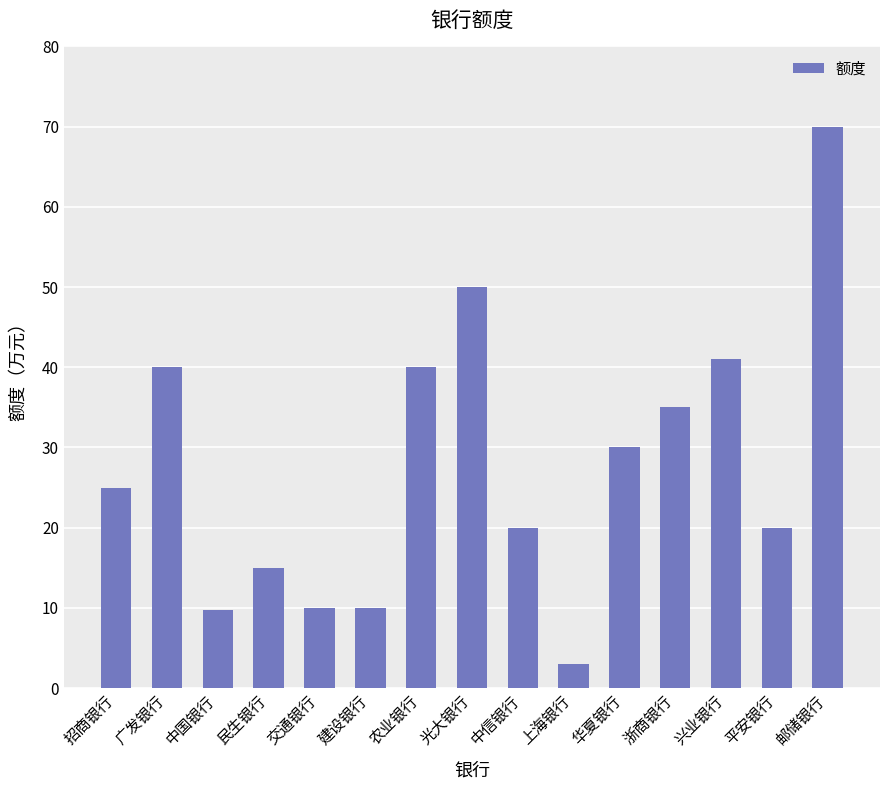

Is it true that the value at 中国银行 is 16.2?

False